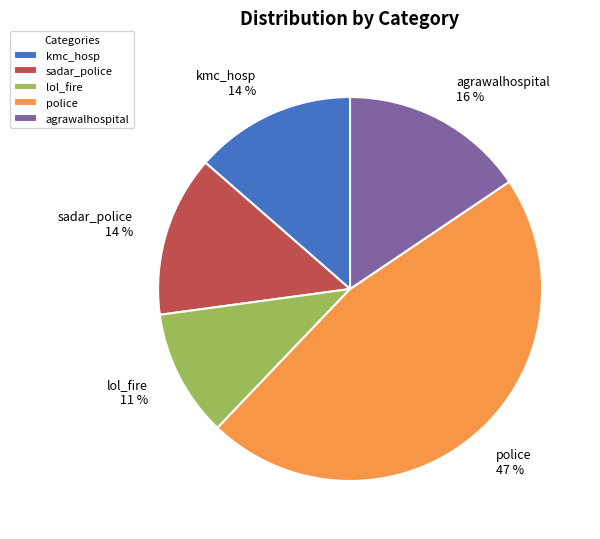

To the nearest percent, what portion does sadar_police represent?

14%